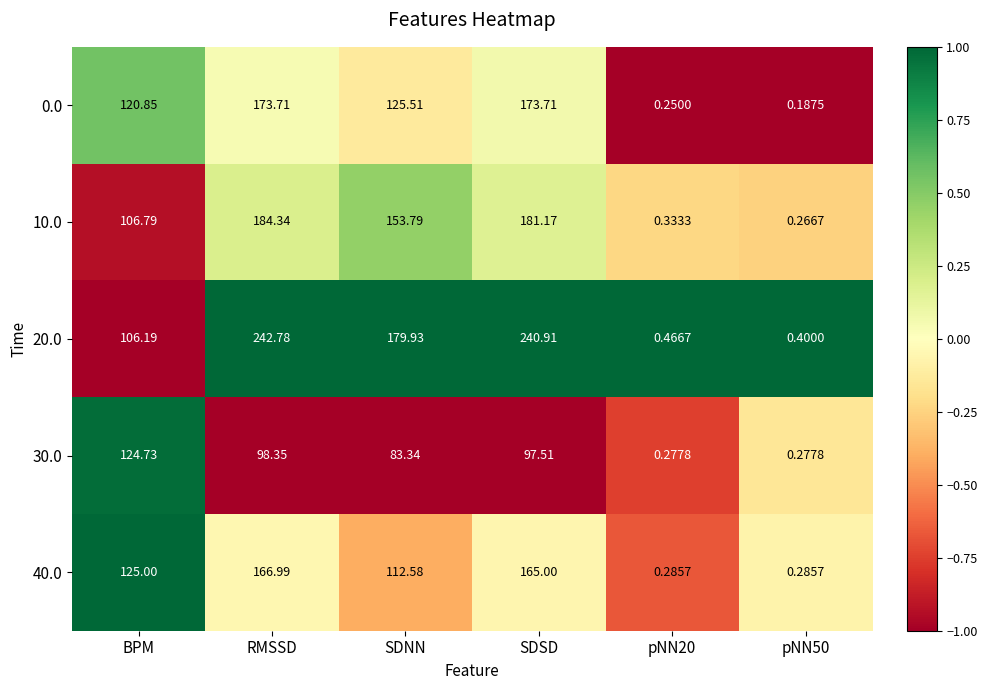

Where is 20.0 nearest to the value 121?

BPM